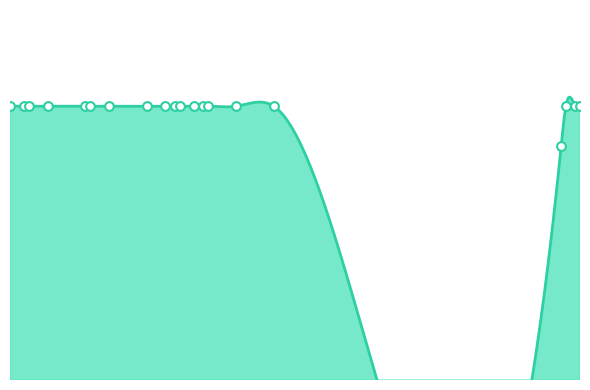

Which has a higher value, 42 or 36?

42